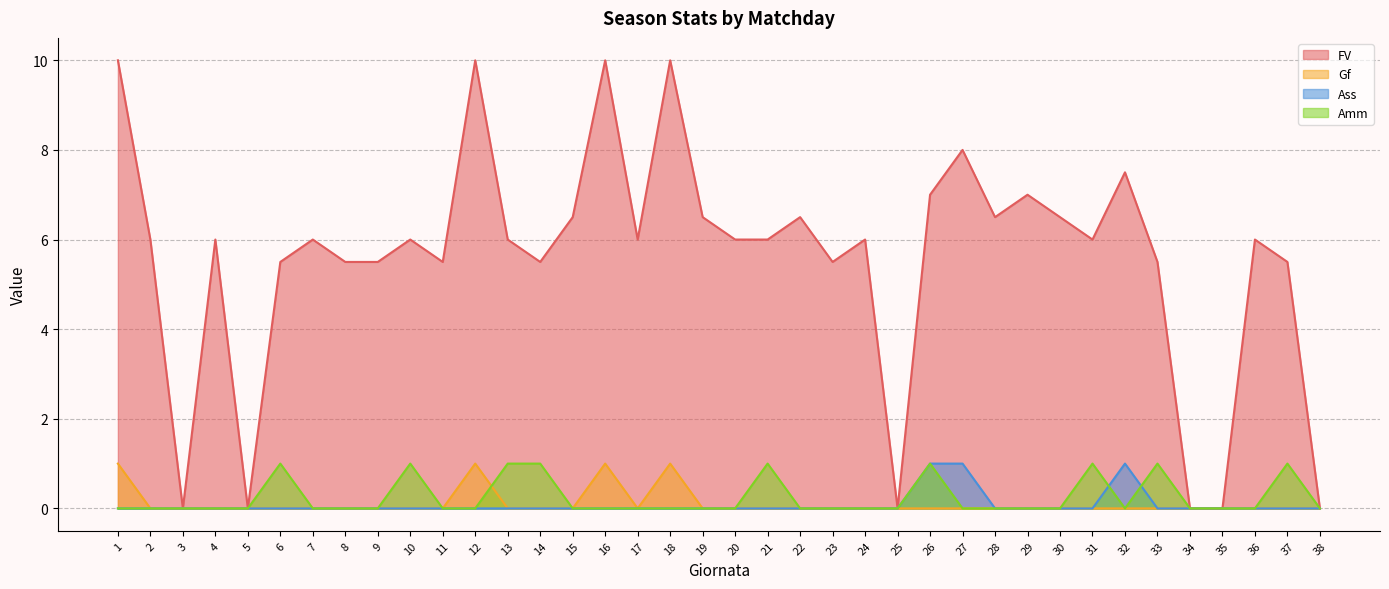

Reading left to right, extract all data points from this chart.

FV: 1=10.0	2=6.0	3=0.0	4=6.0	5=0.0	6=5.5	7=6.0	8=5.5	9=5.5	10=6.0	11=5.5	12=10.0	13=6.0	14=5.5	15=6.5	16=10.0	17=6.0	18=10.0	19=6.5	20=6.0	21=6.0	22=6.5	23=5.5	24=6.0	25=0.0	26=7.0	27=8.0	28=6.5	29=7.0	30=6.5	31=6.0	32=7.5	33=5.5	34=0.0	35=0.0	36=6.0	37=5.5	38=0.0
Gf: 1=1.0	2=0.0	3=0.0	4=0.0	5=0.0	6=0.0	7=0.0	8=0.0	9=0.0	10=0.0	11=0.0	12=1.0	13=0.0	14=0.0	15=0.0	16=1.0	17=0.0	18=1.0	19=0.0	20=0.0	21=0.0	22=0.0	23=0.0	24=0.0	25=0.0	26=0.0	27=0.0	28=0.0	29=0.0	30=0.0	31=0.0	32=0.0	33=0.0	34=0.0	35=0.0	36=0.0	37=0.0	38=0.0
Ass: 1=0.0	2=0.0	3=0.0	4=0.0	5=0.0	6=0.0	7=0.0	8=0.0	9=0.0	10=0.0	11=0.0	12=0.0	13=0.0	14=0.0	15=0.0	16=0.0	17=0.0	18=0.0	19=0.0	20=0.0	21=0.0	22=0.0	23=0.0	24=0.0	25=0.0	26=1.0	27=1.0	28=0.0	29=0.0	30=0.0	31=0.0	32=1.0	33=0.0	34=0.0	35=0.0	36=0.0	37=0.0	38=0.0
Amm: 1=0.0	2=0.0	3=0.0	4=0.0	5=0.0	6=1.0	7=0.0	8=0.0	9=0.0	10=1.0	11=0.0	12=0.0	13=1.0	14=1.0	15=0.0	16=0.0	17=0.0	18=0.0	19=0.0	20=0.0	21=1.0	22=0.0	23=0.0	24=0.0	25=0.0	26=1.0	27=0.0	28=0.0	29=0.0	30=0.0	31=1.0	32=0.0	33=1.0	34=0.0	35=0.0	36=0.0	37=1.0	38=0.0